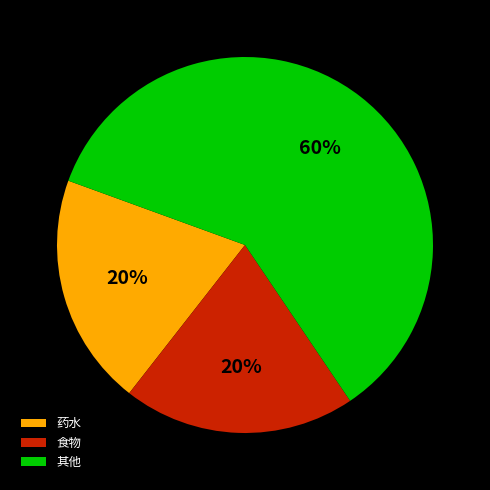

The 其他 slice represents 60% of the pie. True or false?

True